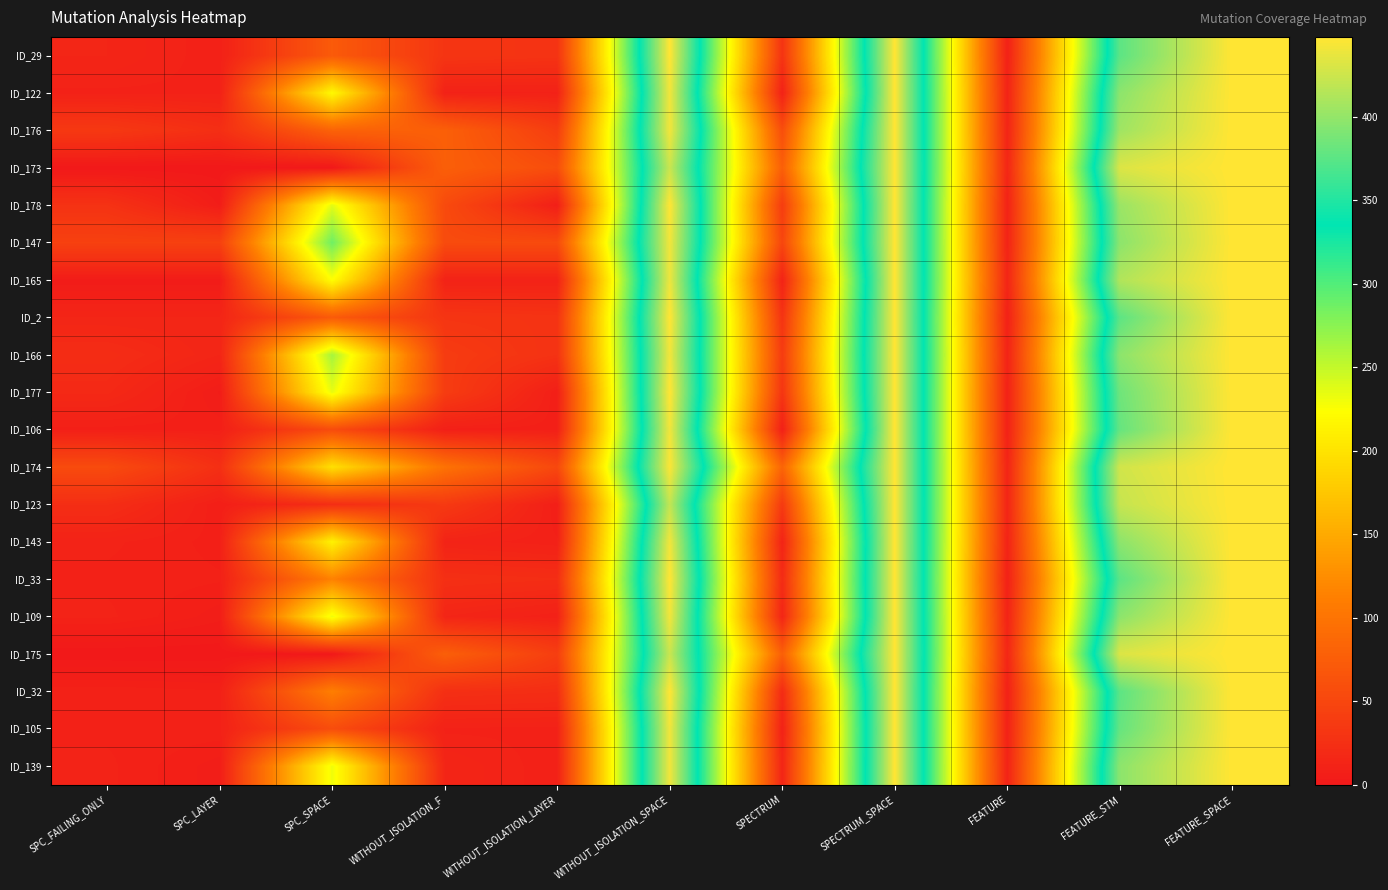

Between WITHOUT_ISOLATION_LAYER and FEATURE_STM, which is larger?

FEATURE_STM